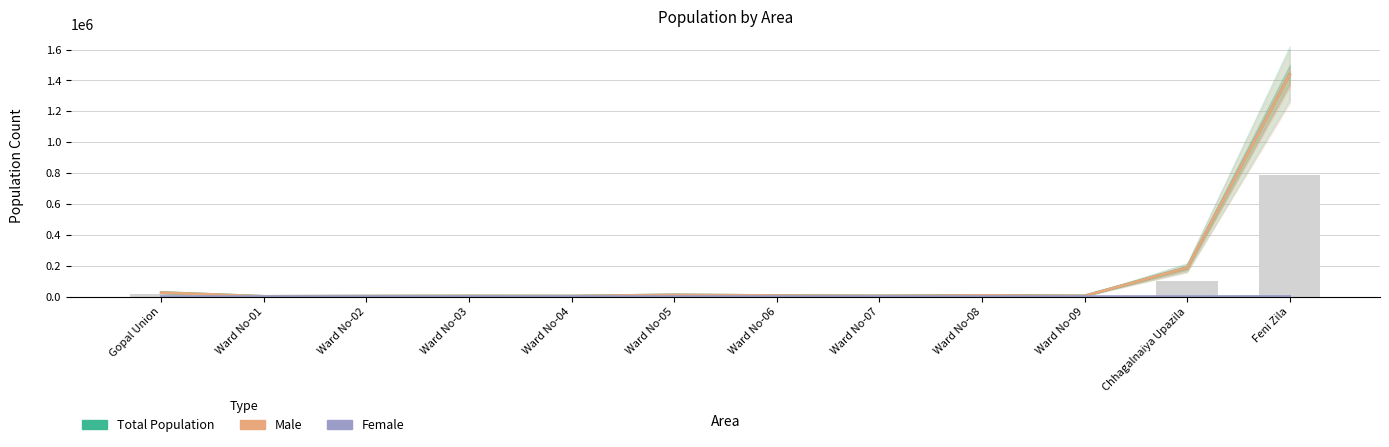

Is it true that Male equals 2989 at Ward No-02?

True